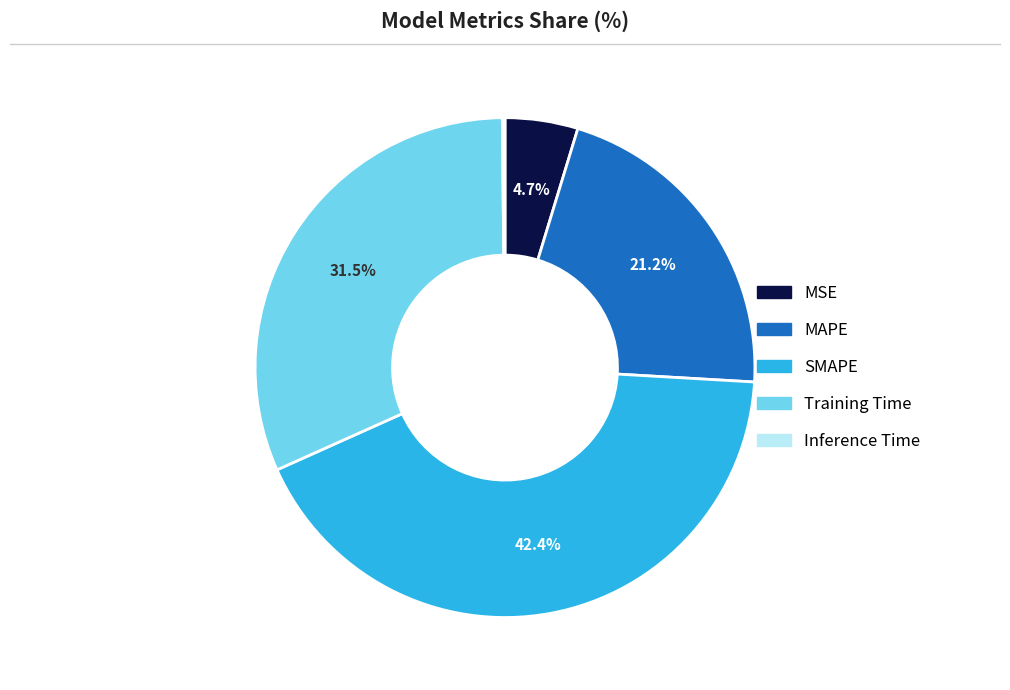

Is there any slice that represents more than half of the pie?

No